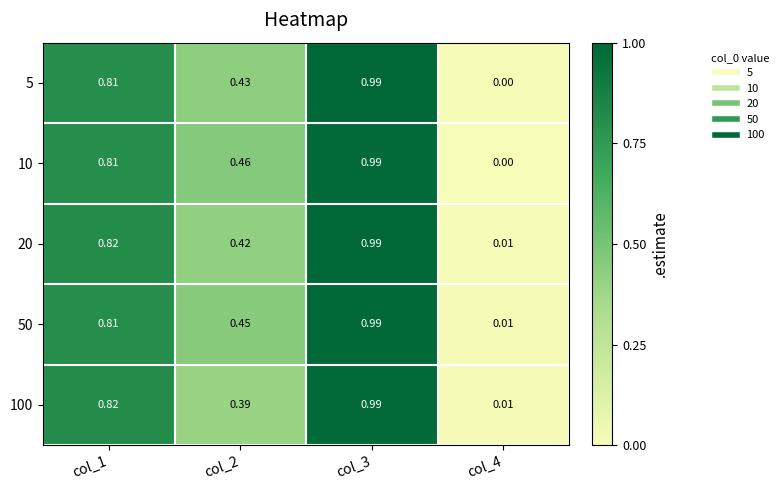

Is the value of 50 at col_1 greater than the value of 20 at col_3?

No